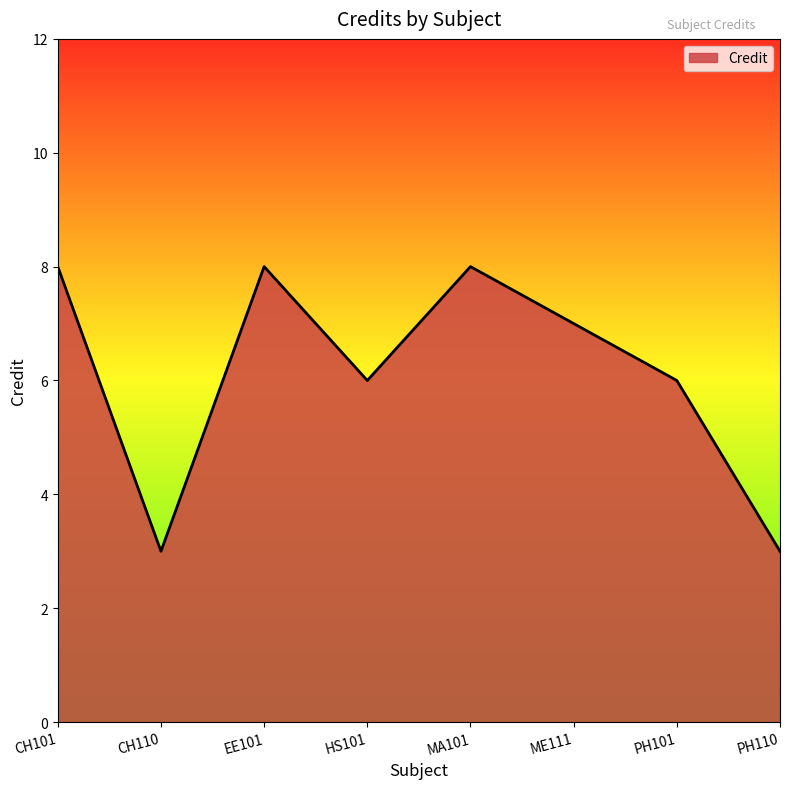

True or false: the data has more than 1 interior local peaks.

True